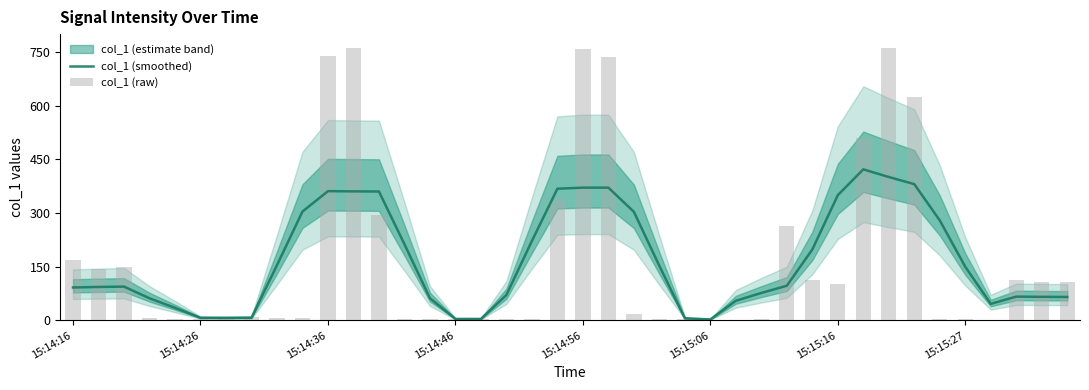

What is the total value across all series at 27?

79.5